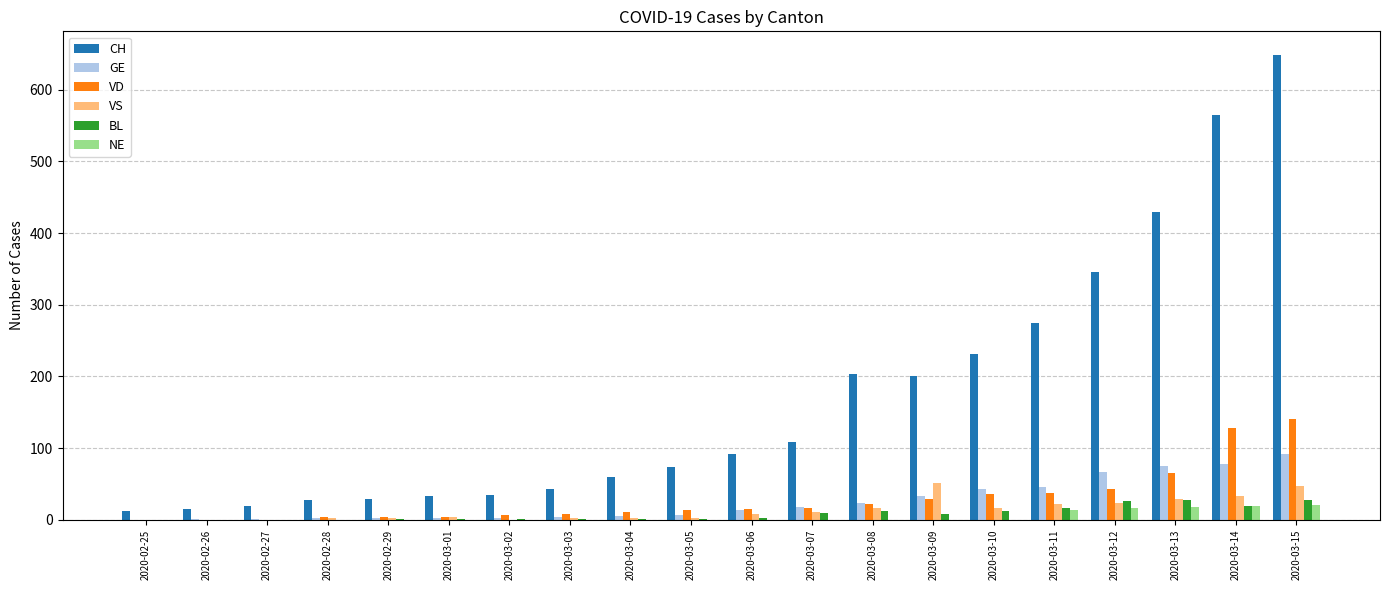

What are all the series names shown in the legend?

CH, GE, VD, VS, BL, NE